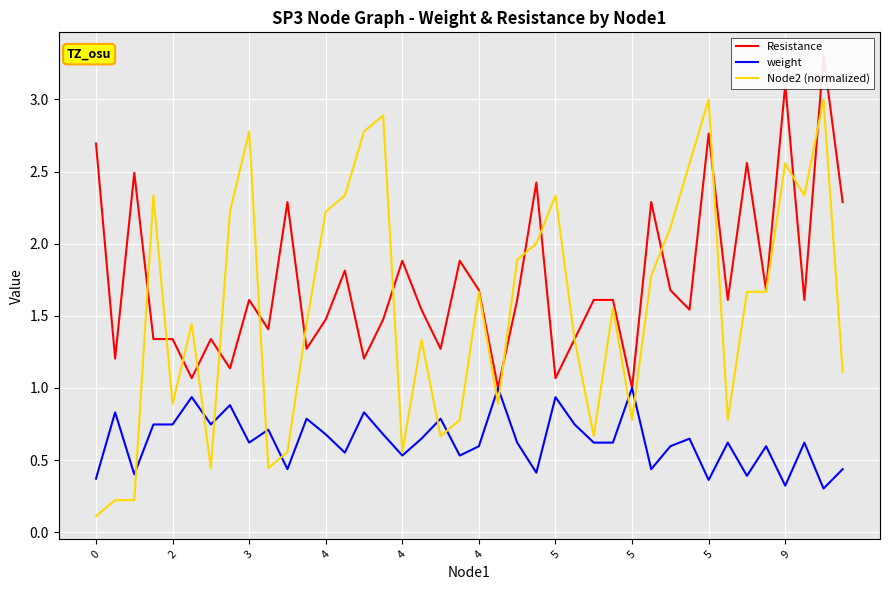

Which series has the largest range (max minus min)?

Node2 (normalized)